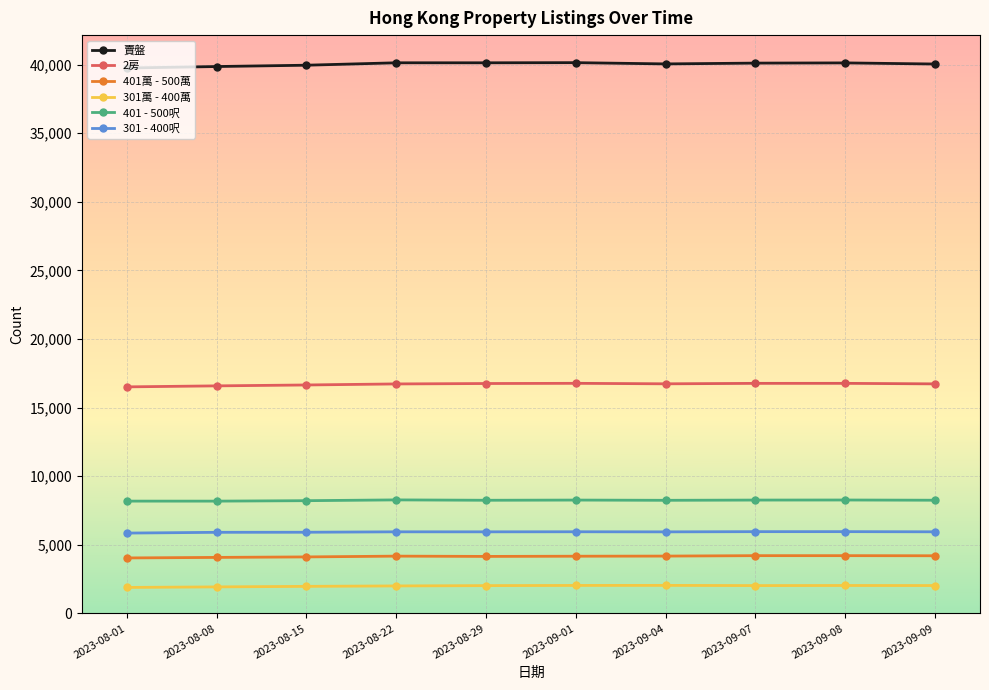

True or false: 2房 and 401 - 500呎 cross at least once.

False